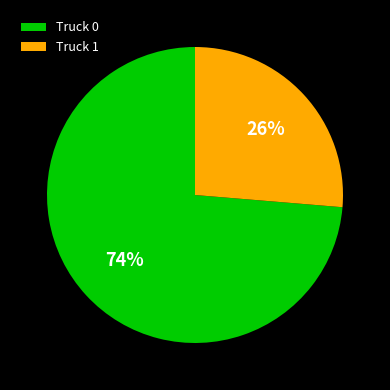

Is there a majority slice in this chart?

Yes